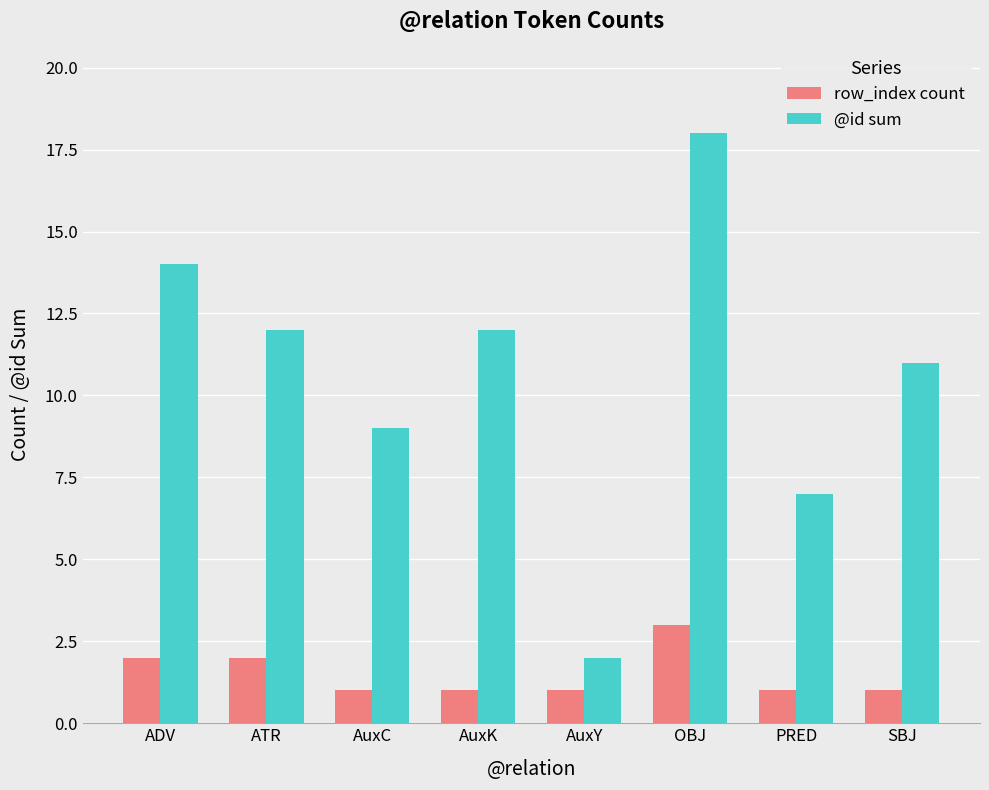

What position from the left is AuxY?

5